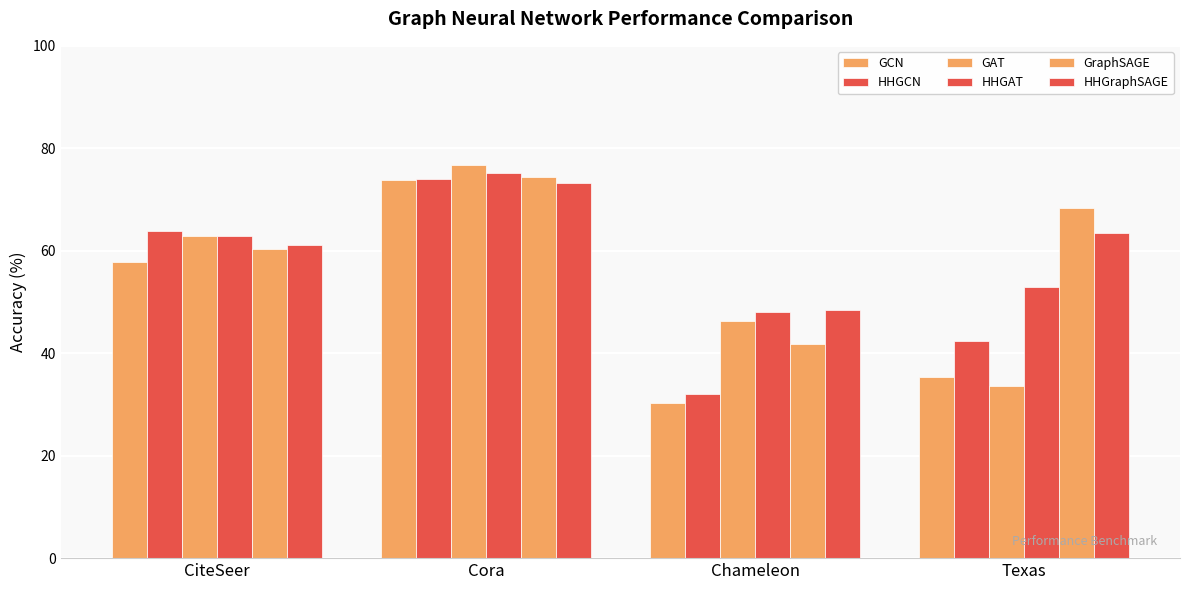

Is it true that GraphSAGE equals 68.4 at Texas?

True